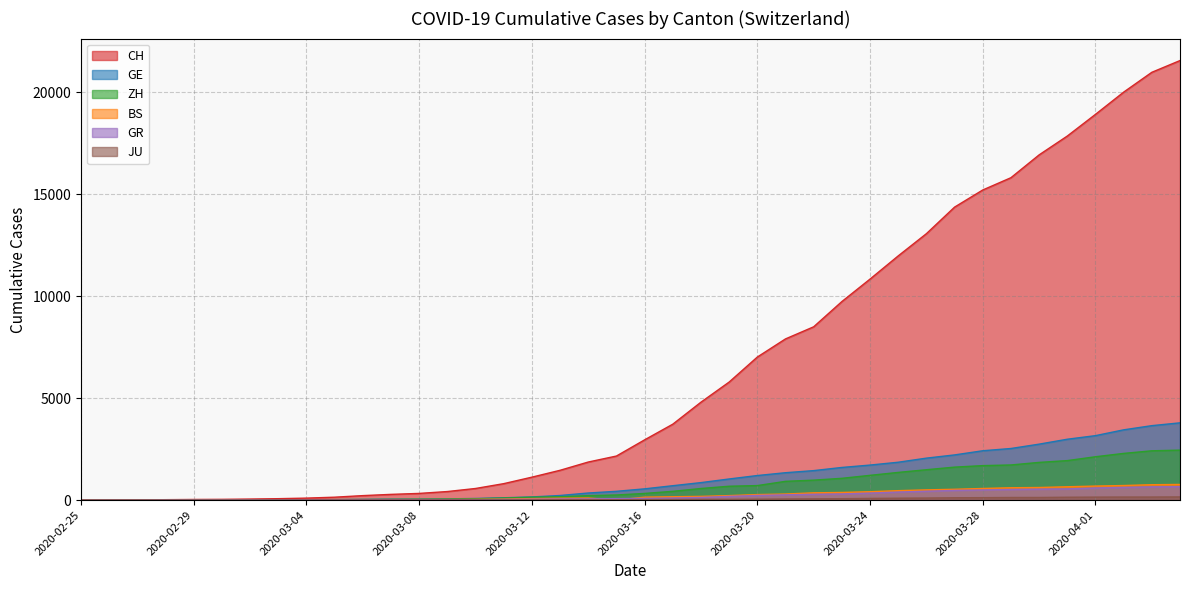

Reading left to right, transcribe all the data shown in this chart.

CH: 2020-02-25=0	2020-02-26=4	2020-02-27=8	2020-02-28=20	2020-02-29=30	2020-03-01=36	2020-03-02=50	2020-03-03=69	2020-03-04=97	2020-03-05=142	2020-03-06=219	2020-03-07=280	2020-03-08=327	2020-03-09=419	2020-03-10=569	2020-03-11=806	2020-03-12=1124	2020-03-13=1461	2020-03-14=1866	2020-03-15=2160	2020-03-16=2954	2020-03-17=3722	2020-03-18=4801	2020-03-19=5788	2020-03-20=7014	2020-03-21=7904	2020-03-22=8498	2020-03-23=9735	2020-03-24=10838	2020-03-25=11975	2020-03-26=13064	2020-03-27=14367	2020-03-28=15207	2020-03-29=15809	2020-03-30=16928	2020-03-31=17852	2020-04-01=18915	2020-04-02=20005	2020-04-03=20978	2020-04-04=21554
GE: 2020-02-25=0	2020-02-26=1	2020-02-27=1	2020-02-28=5	2020-02-29=9	2020-03-01=10	2020-03-02=11	2020-03-03=14	2020-03-04=16	2020-03-05=20	2020-03-06=30	2020-03-07=43	2020-03-08=45	2020-03-09=60	2020-03-10=79	2020-03-11=113	2020-03-12=154	2020-03-13=225	2020-03-14=347	2020-03-15=430	2020-03-16=551	2020-03-17=705	2020-03-18=857	2020-03-19=1035	2020-03-20=1204	2020-03-21=1342	2020-03-22=1445	2020-03-23=1600	2020-03-24=1717	2020-03-25=1856	2020-03-26=2057	2020-03-27=2215	2020-03-28=2419	2020-03-29=2530	2020-03-30=2743	2020-03-31=2984	2020-04-01=3160	2020-04-02=3445	2020-04-03=3650	2020-04-04=3788
ZH: 2020-02-25=0	2020-02-26=0	2020-02-27=2	2020-02-28=2	2020-02-29=6	2020-03-01=7	2020-03-02=10	2020-03-03=13	2020-03-04=15	2020-03-05=23	2020-03-06=29	2020-03-07=34	2020-03-08=40	2020-03-09=49	2020-03-10=62	2020-03-11=101	2020-03-12=140	2020-03-13=163	2020-03-14=218	2020-03-15=250	2020-03-16=326	2020-03-17=429	2020-03-18=568	2020-03-19=679	2020-03-20=711	2020-03-21=919	2020-03-22=978	2020-03-23=1067	2020-03-24=1213	2020-03-25=1357	2020-03-26=1489	2020-03-27=1616	2020-03-28=1690	2020-03-29=1722	2020-03-30=1848	2020-03-31=1936	2020-04-01=2125	2020-04-02=2289	2020-04-03=2417	2020-04-04=2450
BS: 2020-02-25=0	2020-02-26=0	2020-02-27=1	2020-02-28=1	2020-02-29=1	2020-03-01=1	2020-03-02=1	2020-03-03=3	2020-03-04=3	2020-03-05=8	2020-03-06=15	2020-03-07=21	2020-03-08=24	2020-03-09=28	2020-03-10=33	2020-03-11=49	2020-03-12=73	2020-03-13=92	2020-03-14=100	2020-03-15=0	2020-03-16=143	2020-03-17=164	2020-03-18=181	2020-03-19=220	2020-03-20=270	2020-03-21=297	2020-03-22=356	2020-03-23=374	2020-03-24=410	2020-03-25=462	2020-03-26=501	2020-03-27=530	2020-03-28=569	2020-03-29=605	2020-03-30=617	2020-03-31=653	2020-04-01=687	2020-04-02=714	2020-04-03=754	2020-04-04=767
GR: 2020-02-25=0	2020-02-26=2	2020-02-27=2	2020-02-28=6	2020-02-29=6	2020-03-01=6	2020-03-02=9	2020-03-03=9	2020-03-04=12	2020-03-05=14	2020-03-06=16	2020-03-07=17	2020-03-08=18	2020-03-09=18	2020-03-10=22	2020-03-11=31	2020-03-12=43	2020-03-13=53	2020-03-14=56	2020-03-15=71	2020-03-16=84	2020-03-17=101	2020-03-18=128	2020-03-19=182	2020-03-20=226	2020-03-21=258	2020-03-22=284	2020-03-23=300	2020-03-24=343	2020-03-25=393	2020-03-26=433	2020-03-27=474	2020-03-28=495	2020-03-29=519	2020-03-30=535	2020-03-31=547	2020-04-01=592	2020-04-02=622	2020-04-03=649	2020-04-04=657
JU: 2020-02-25=0	2020-02-26=0	2020-02-27=1	2020-02-28=1	2020-02-29=1	2020-03-01=1	2020-03-02=1	2020-03-03=2	2020-03-04=2	2020-03-05=4	2020-03-06=4	2020-03-07=5	2020-03-08=5	2020-03-09=7	2020-03-10=7	2020-03-11=7	2020-03-12=12	2020-03-13=17	2020-03-14=18	2020-03-15=19	2020-03-16=25	2020-03-17=29	2020-03-18=36	2020-03-19=36	2020-03-20=44	2020-03-21=54	2020-03-22=61	2020-03-23=69	2020-03-24=82	2020-03-25=92	2020-03-26=100	2020-03-27=114	2020-03-28=119	2020-03-29=127	2020-03-30=128	2020-03-31=140	2020-04-01=145	2020-04-02=149	2020-04-03=149	2020-04-04=154